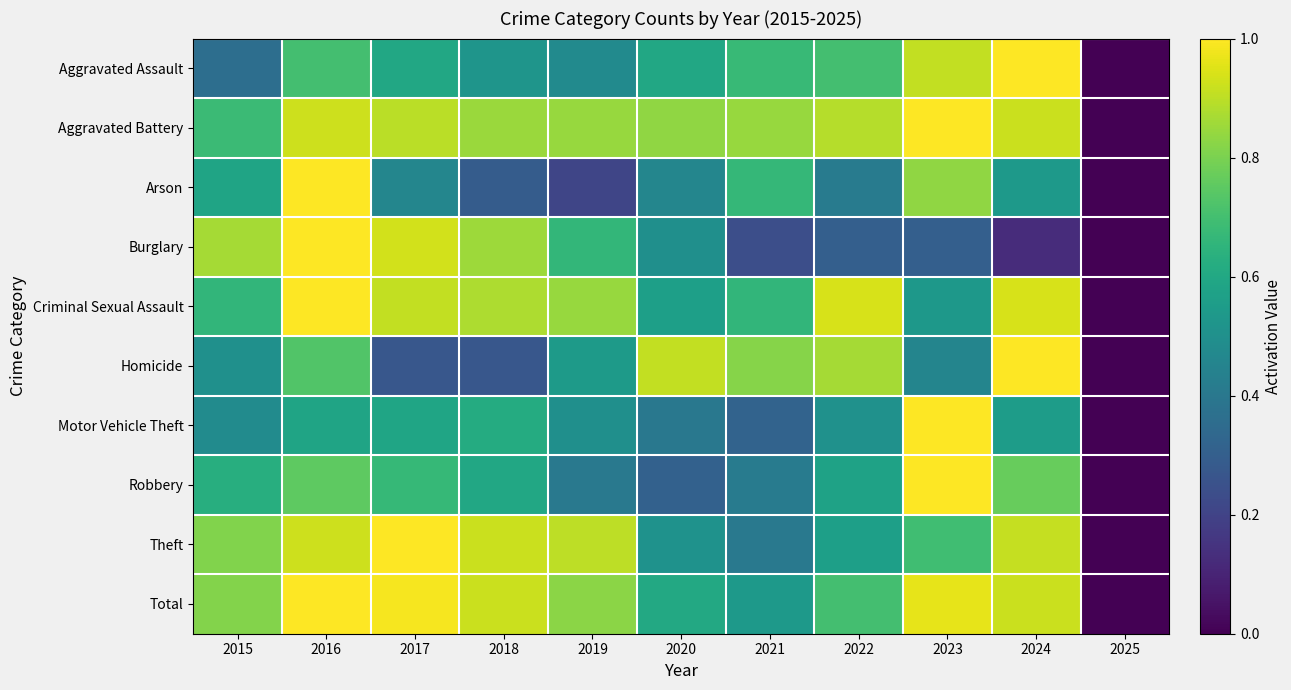

How many distinct data groups are displayed?

10